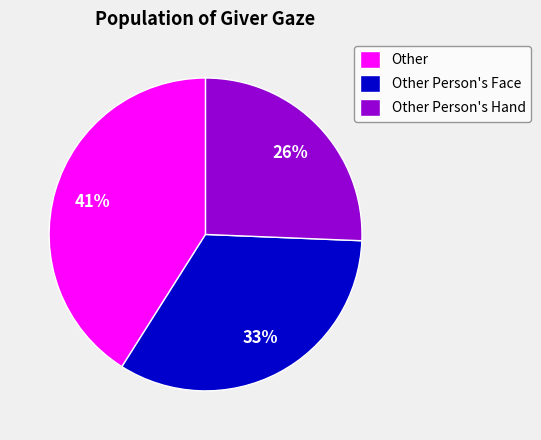

To the nearest percent, what percentage of the pie is Other?

41%